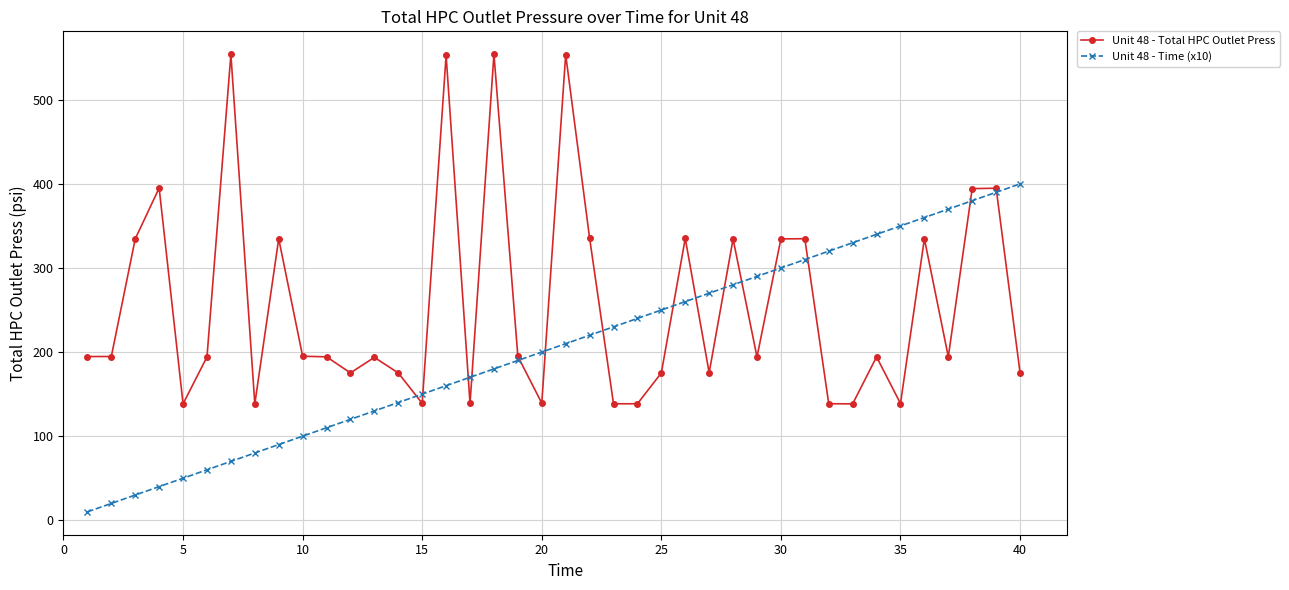

True or false: Unit 48 - Total HPC Outlet Press has more than 2 interior local peaks.

True